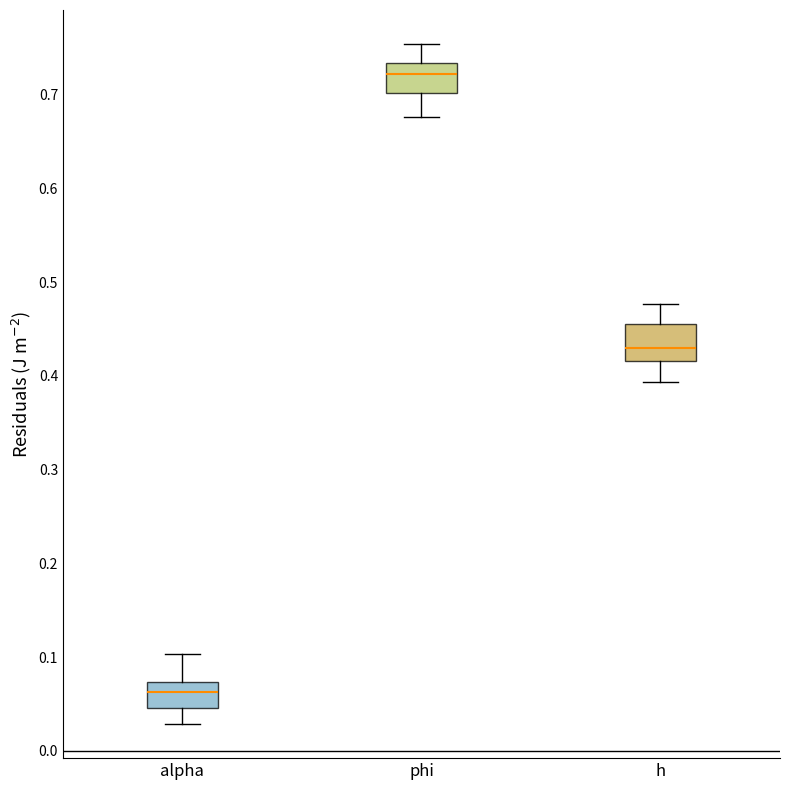

Which box's median line is the lowest?

alpha